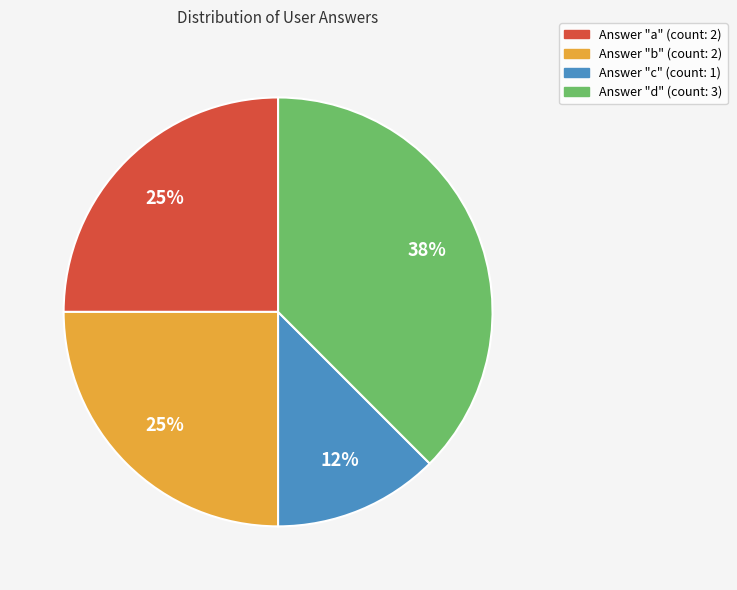

How many slices are in this pie chart?

4